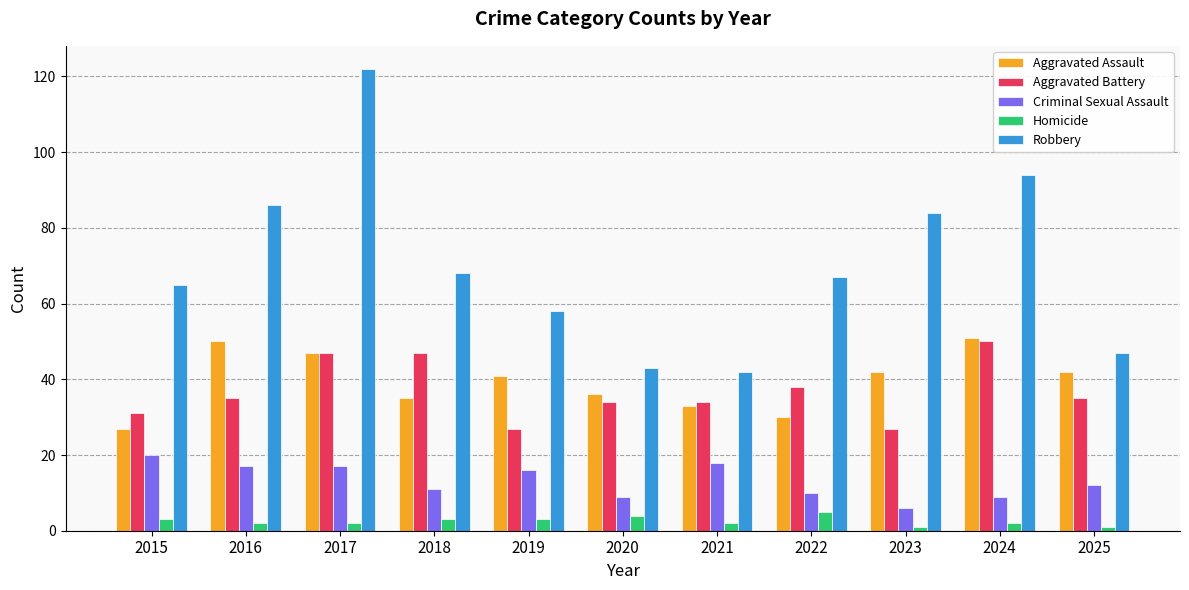

What are all the series names shown in the legend?

Aggravated Assault, Aggravated Battery, Criminal Sexual Assault, Homicide, Robbery